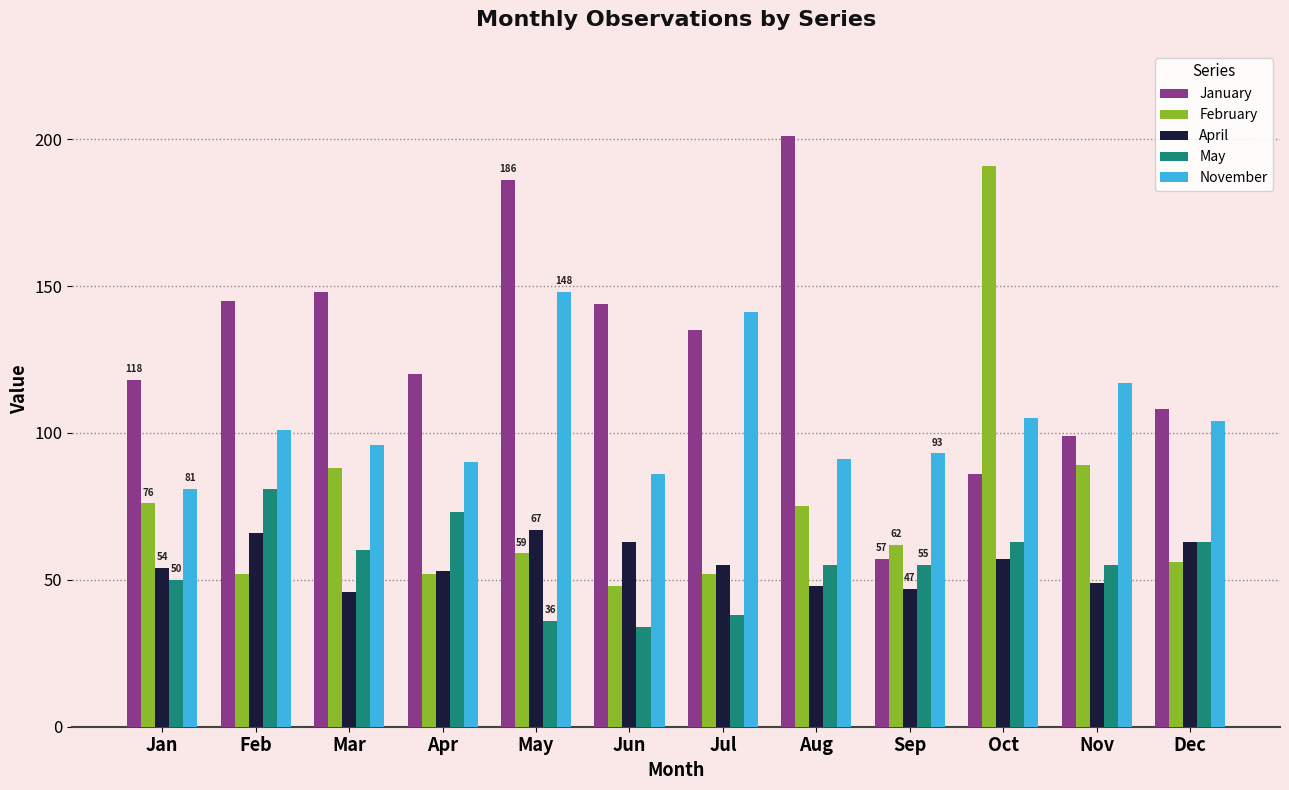

What is the minimum value for May?

34